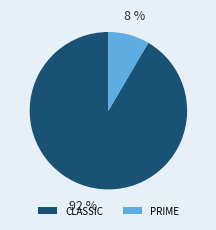

Which has a higher value, CLASSIC or PRIME?

CLASSIC